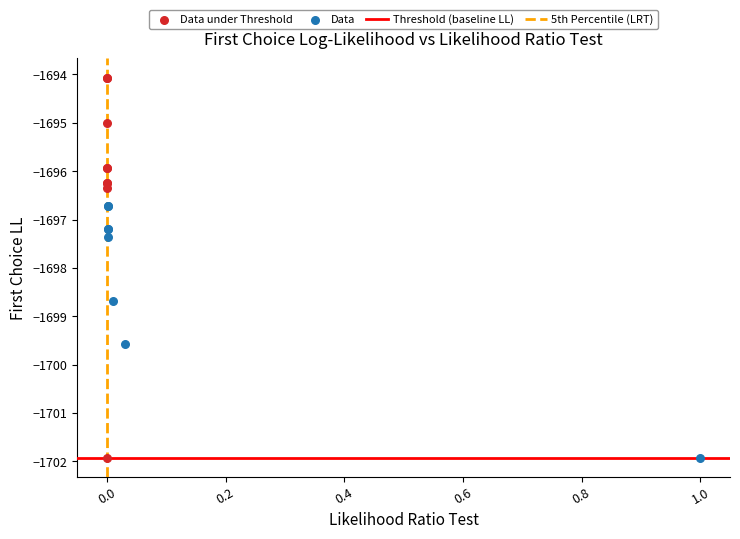

Which series has the widest spread of Y values?

Data under Threshold